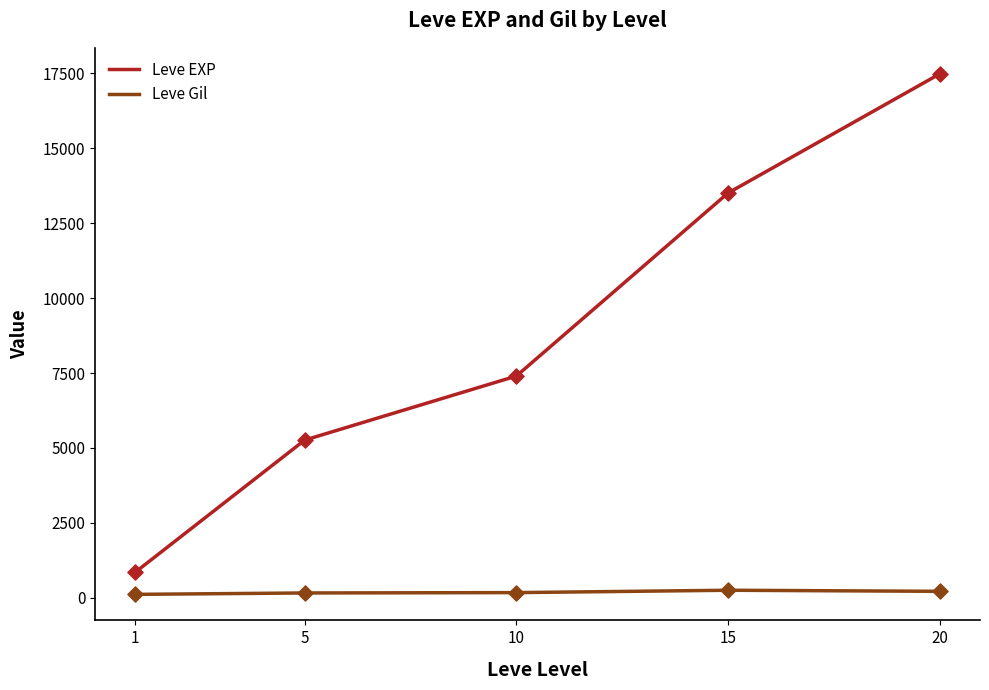

Which series has the widest spread of values?

Leve EXP